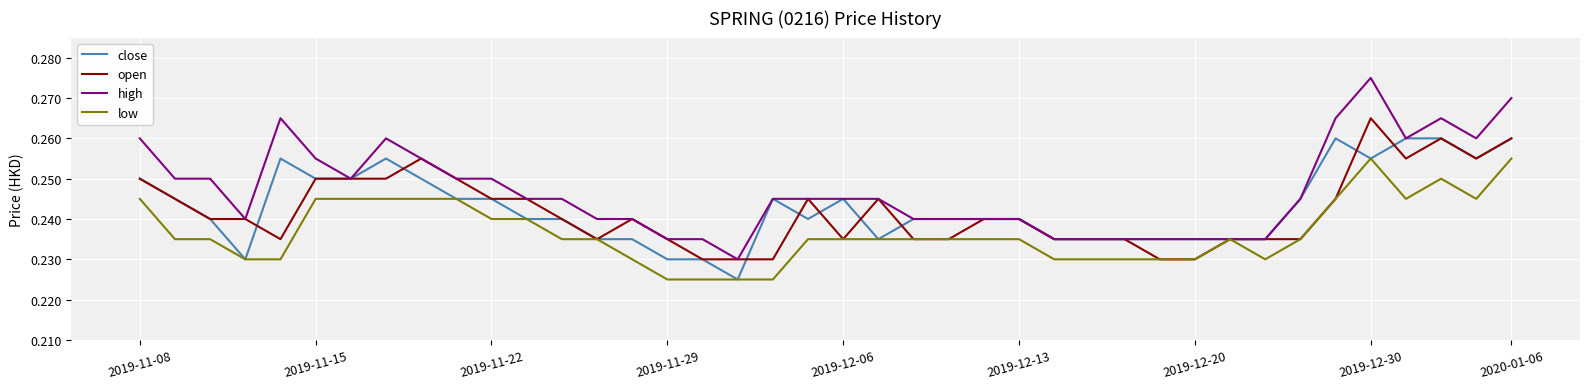

At how many categories does at least one series exceed 0?

40